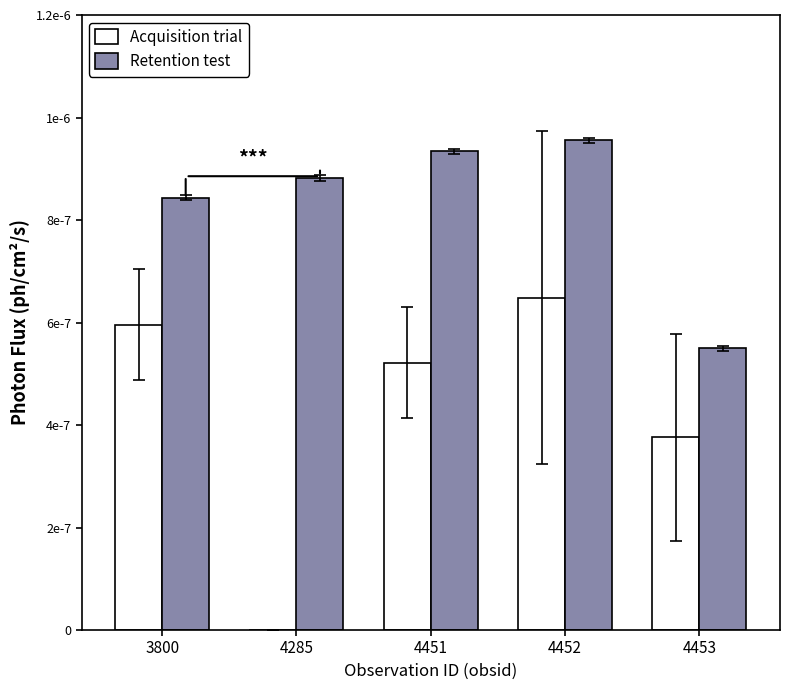

Does the chart contain stacked bars?

No